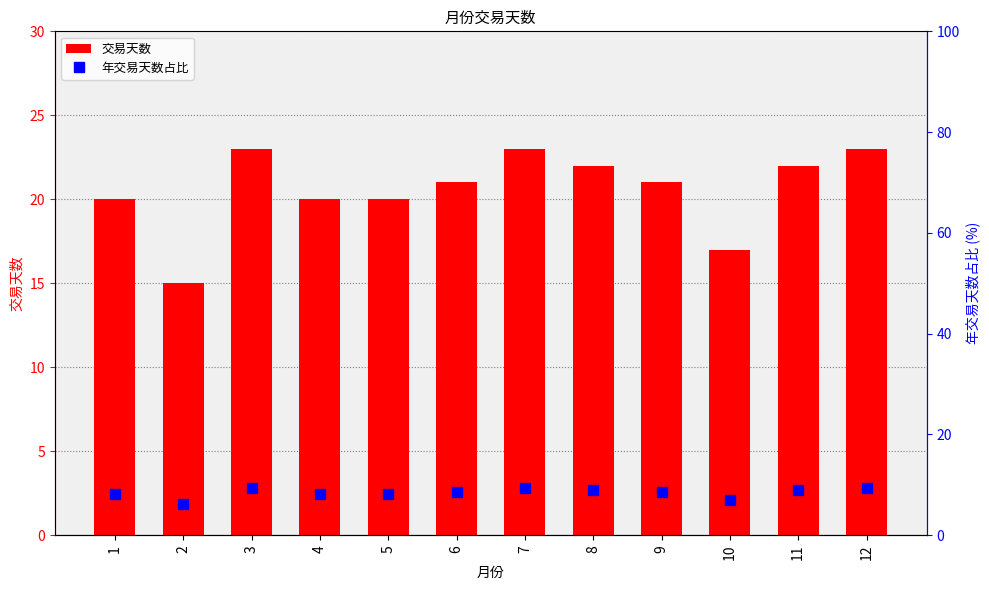

What are all the series names shown in the legend?

交易天数, 年交易天数占比